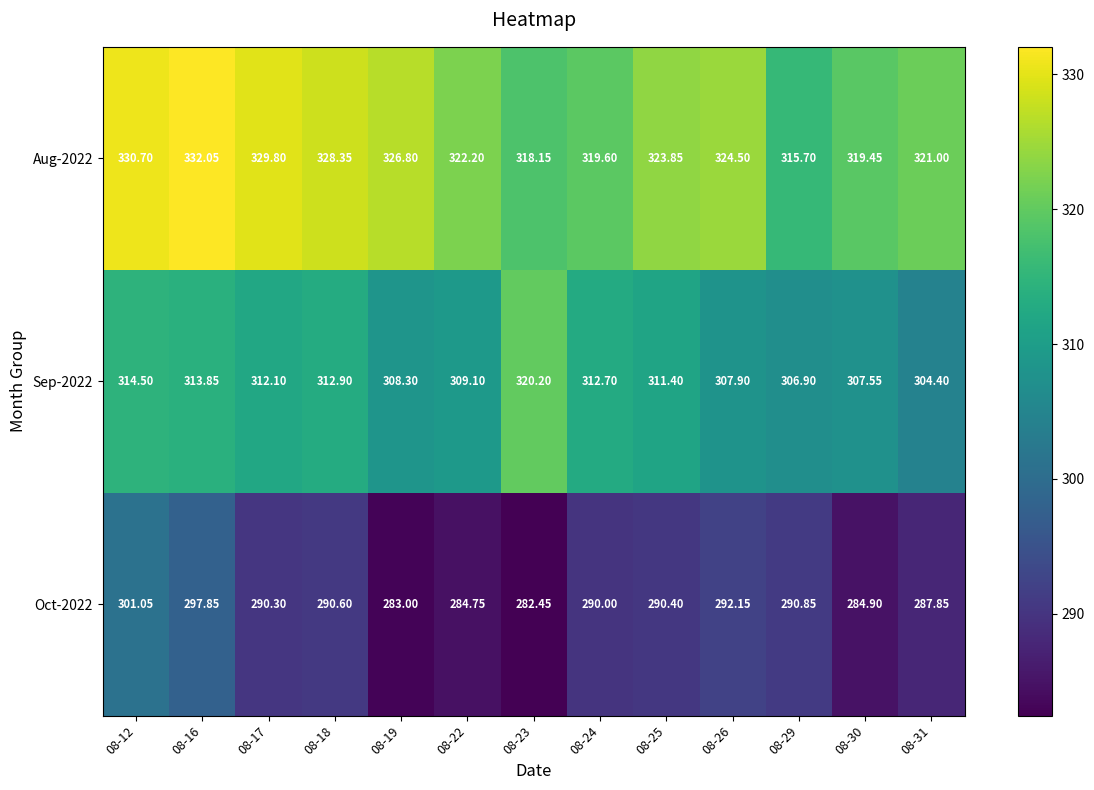

Is the value of Sep-2022 at 08-22 greater than the value of Oct-2022 at 08-31?

Yes